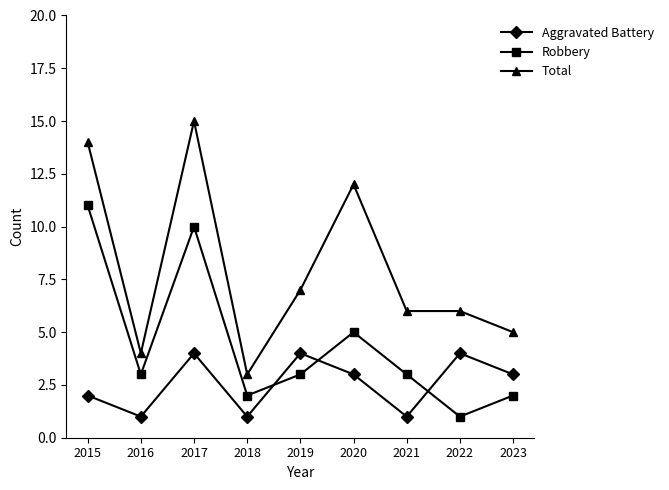

What is the difference between the highest and lowest values at 2023?

3